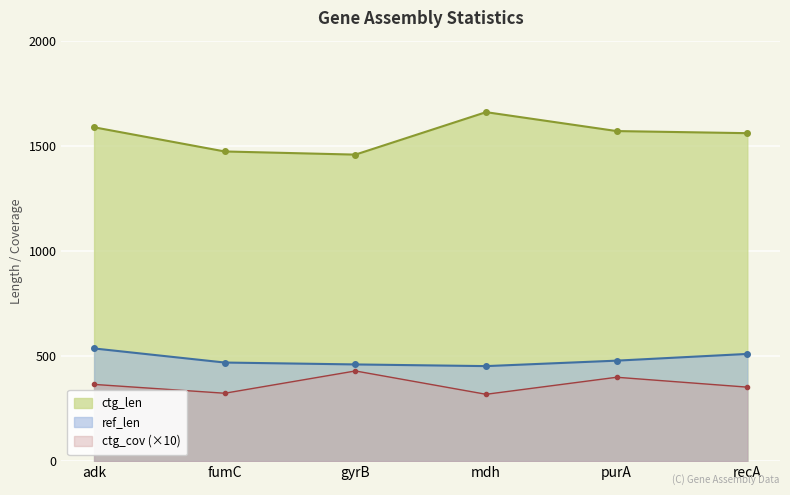

The value of ref_len at mdh is 122. True or false?

False